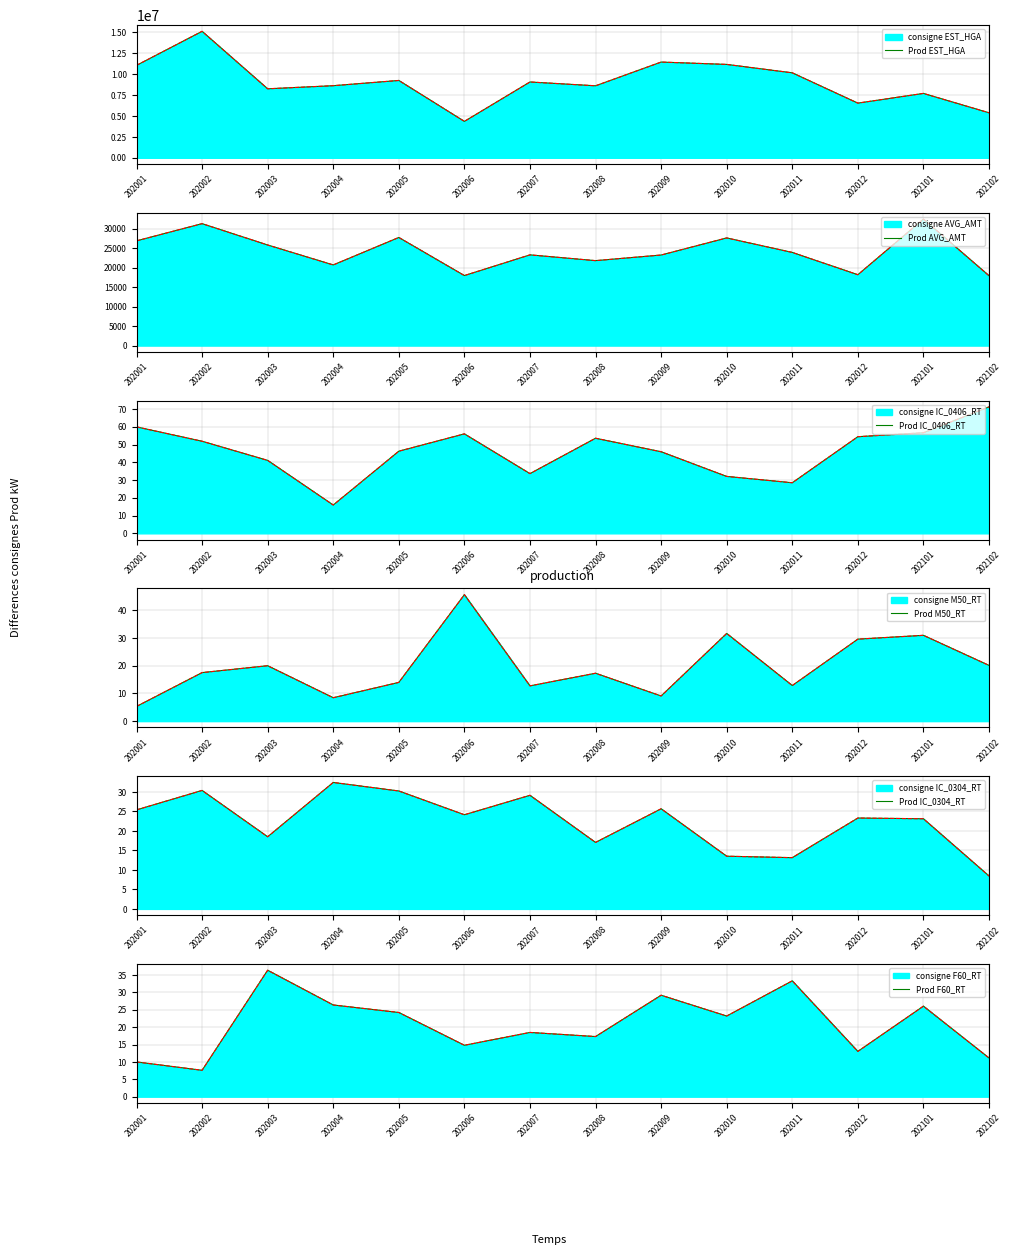

At 202009, list the series in order from smallest to largest.

M50_RT_큰사랑의원, IC_0304_RT_큰사랑의원, F60_RT_큰사랑의원, IC_0406_RT_큰사랑의원, AVG_AMT_큰사랑의원, EST_HGA_큰사랑의원